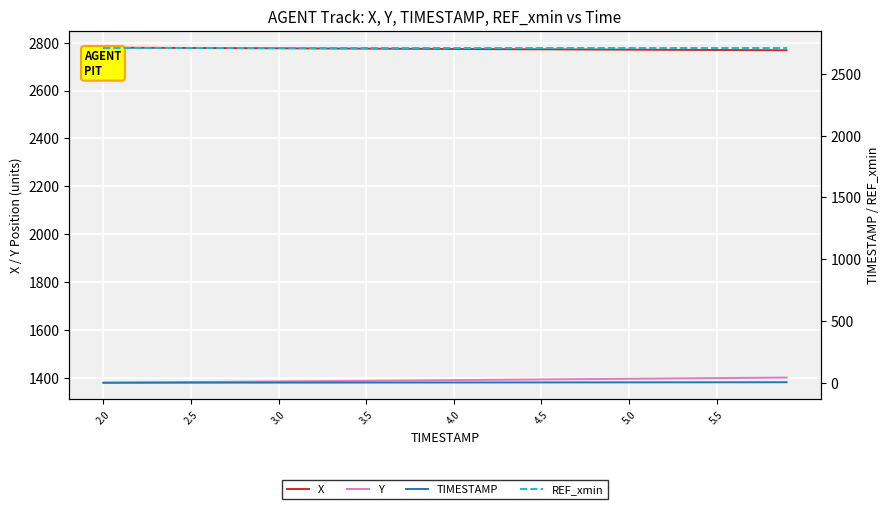

How many lines are shown in the chart?

4